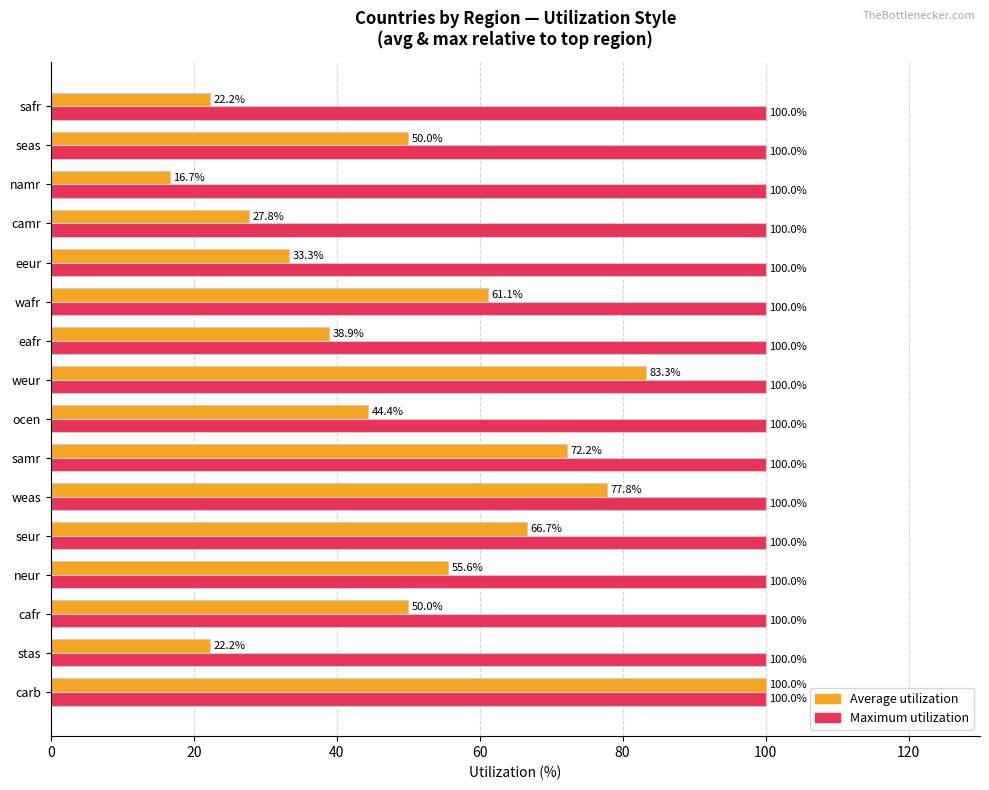

What is the minimum value shown in the chart?

16.7